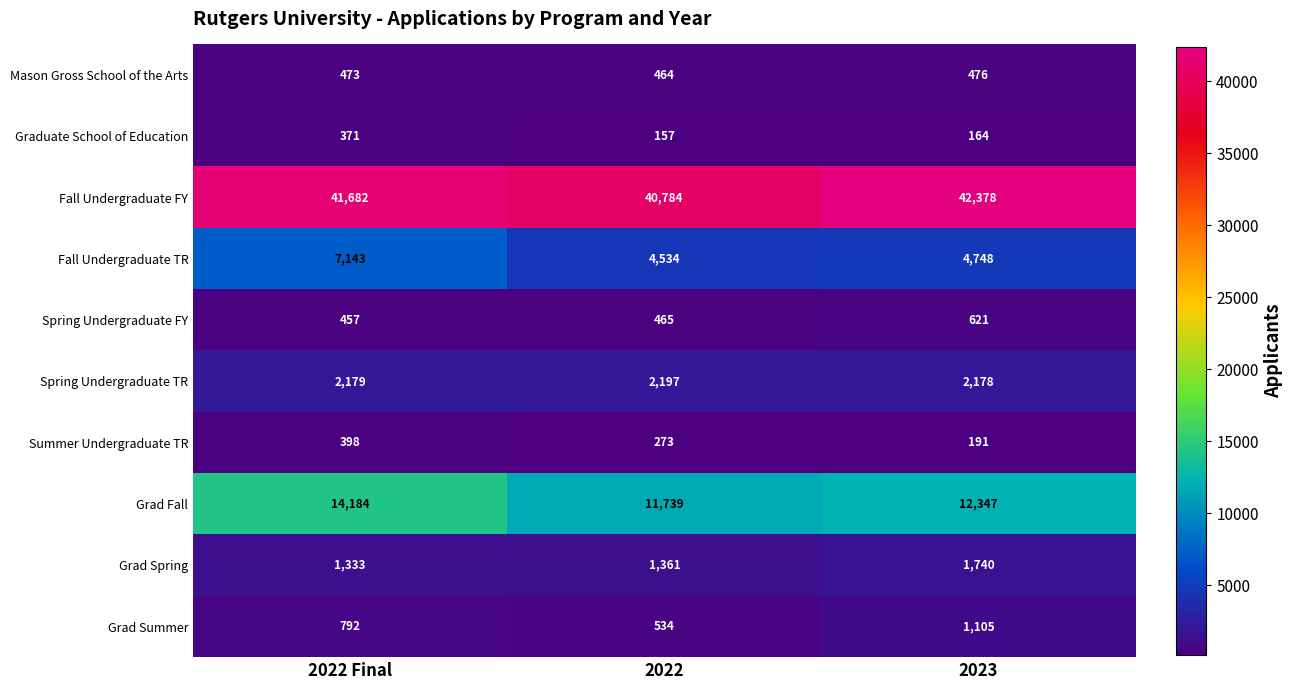

At which category is the sum across all series the highest?

2022 Final